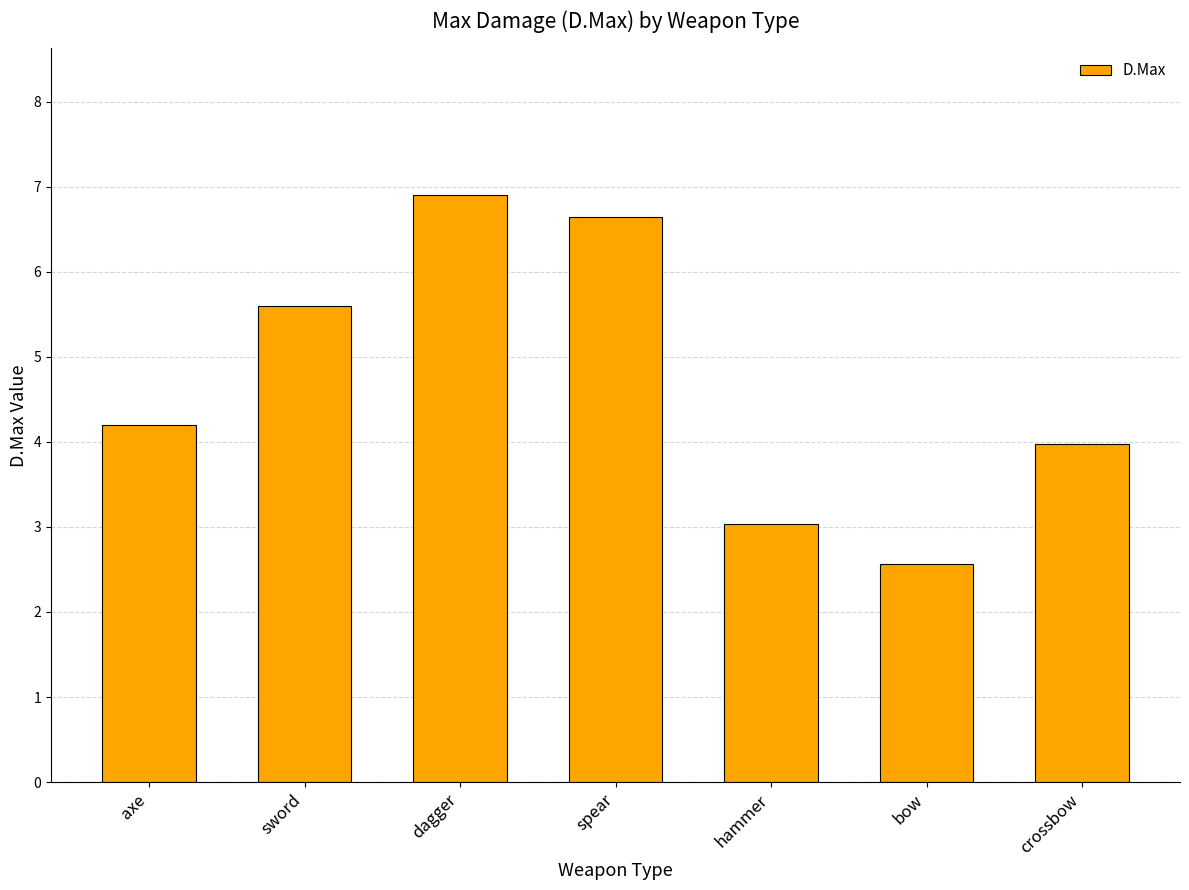

What is the smallest value displayed?

2.6